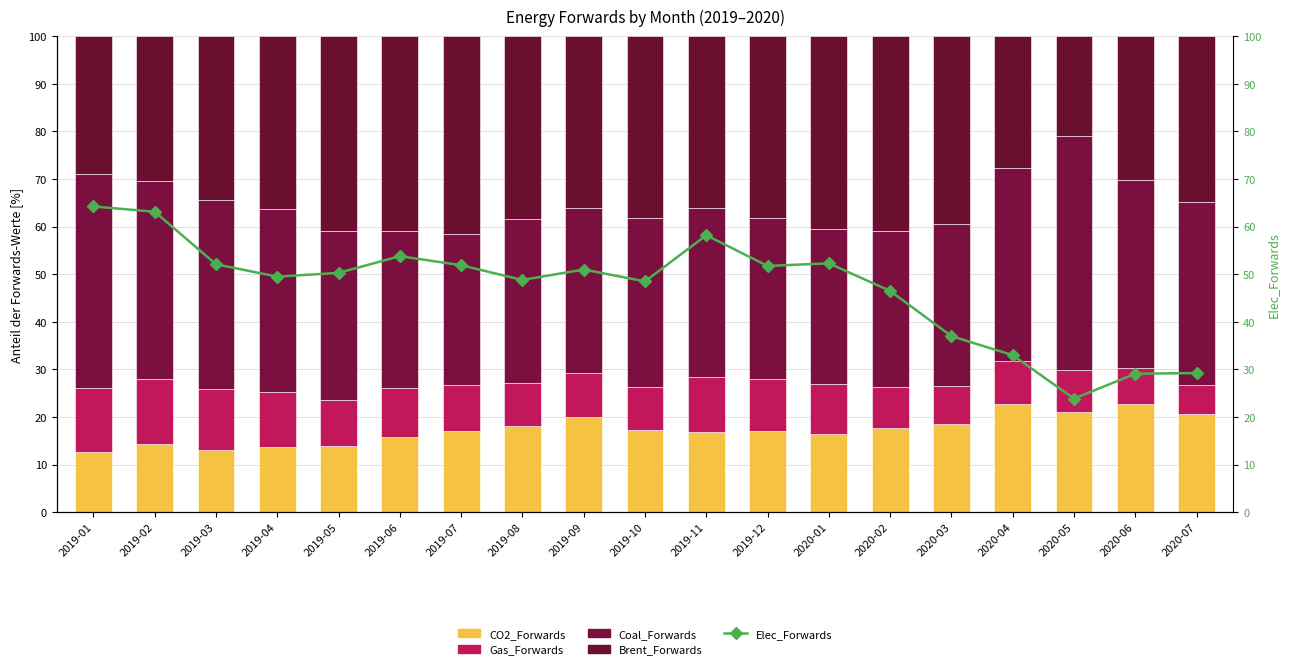

How many series are shown in this chart?

5